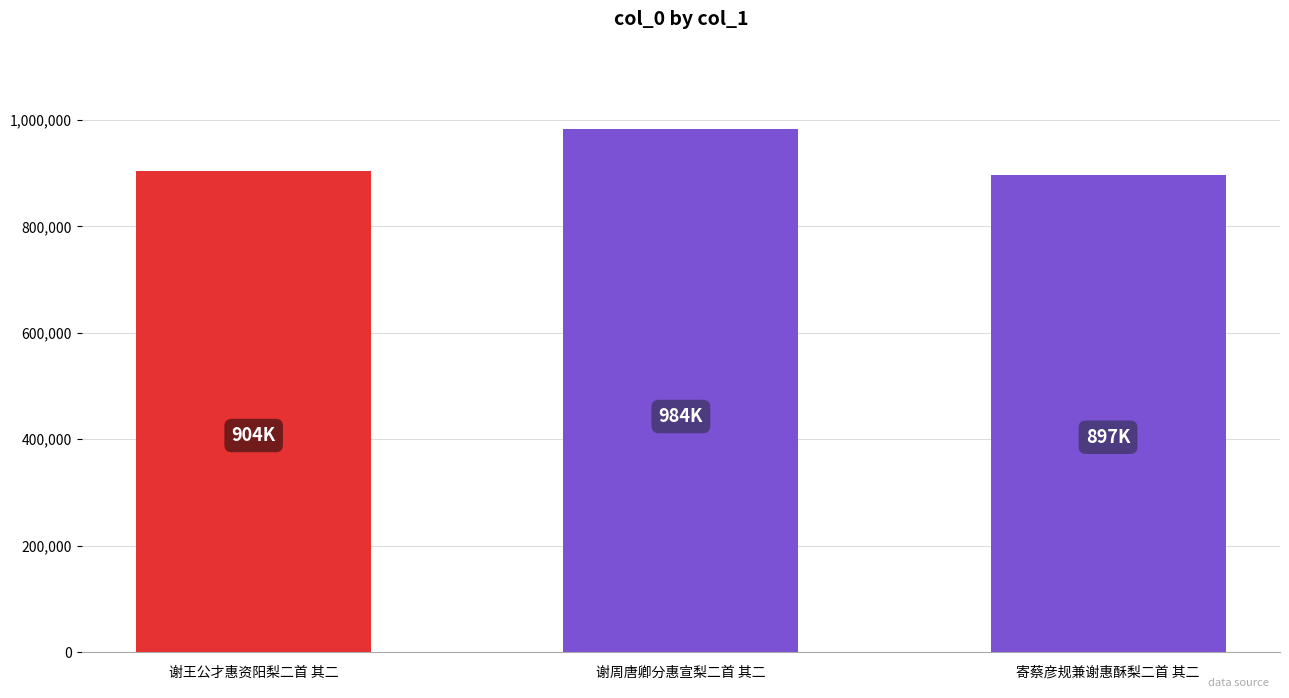

What position from the left is 谢王公才惠资阳梨二首 其二?

1